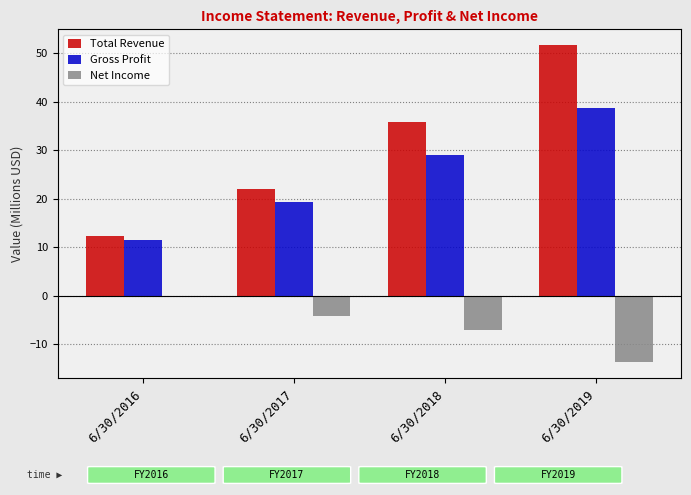

Reading left to right, transcribe all the data shown in this chart.

Total Revenue: 12.3	22.1	35.8	51.7
Gross Profit: 11.5	19.4	29.0	38.8
Net Income: -0.3	-4.2	-7.0	-13.8